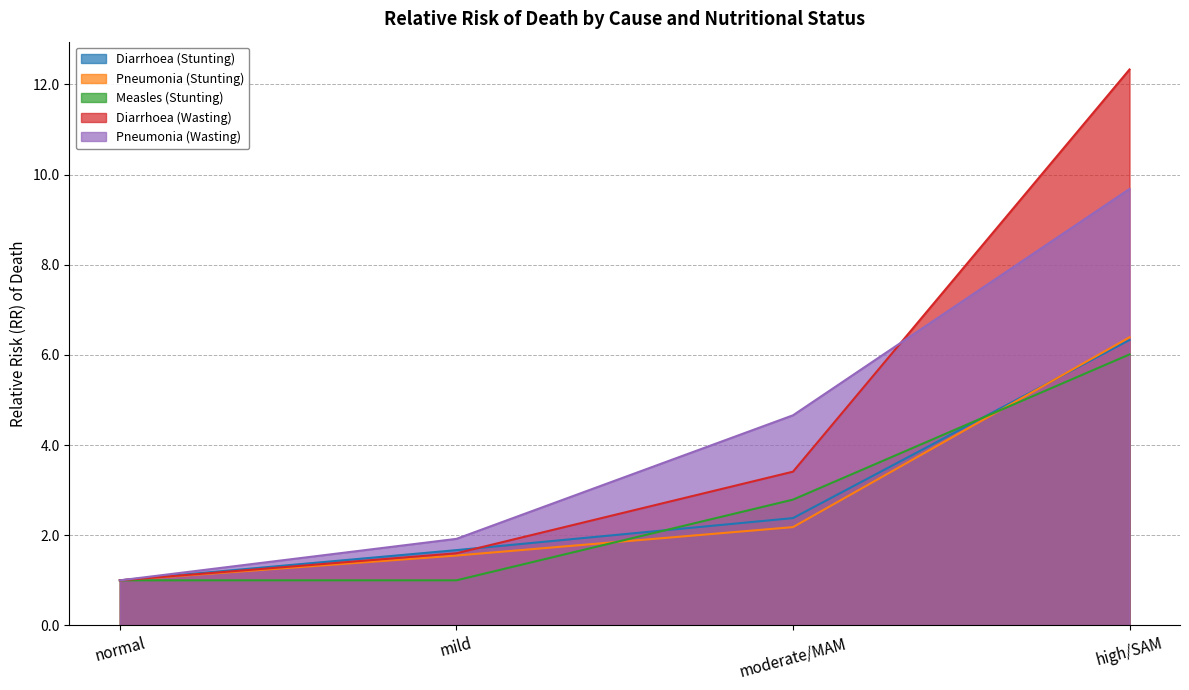

What position from the left is mild?

2